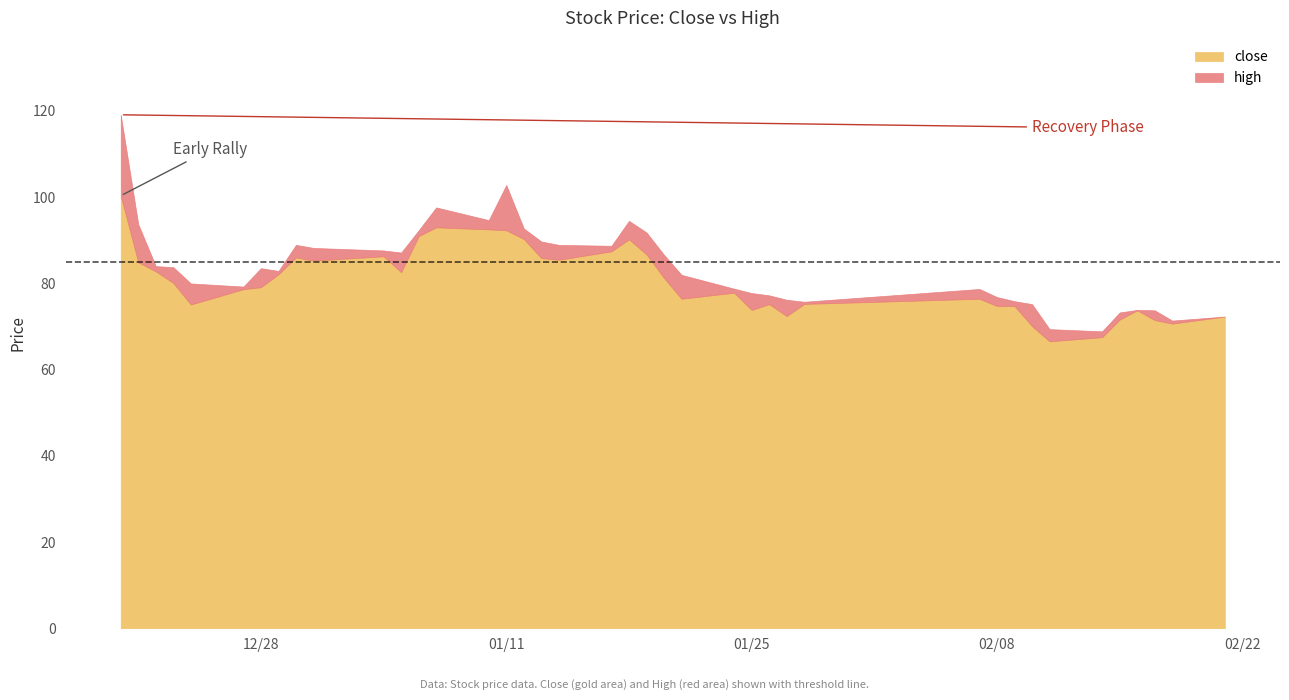

The close series shows 79.1 at 6. True or false?

True